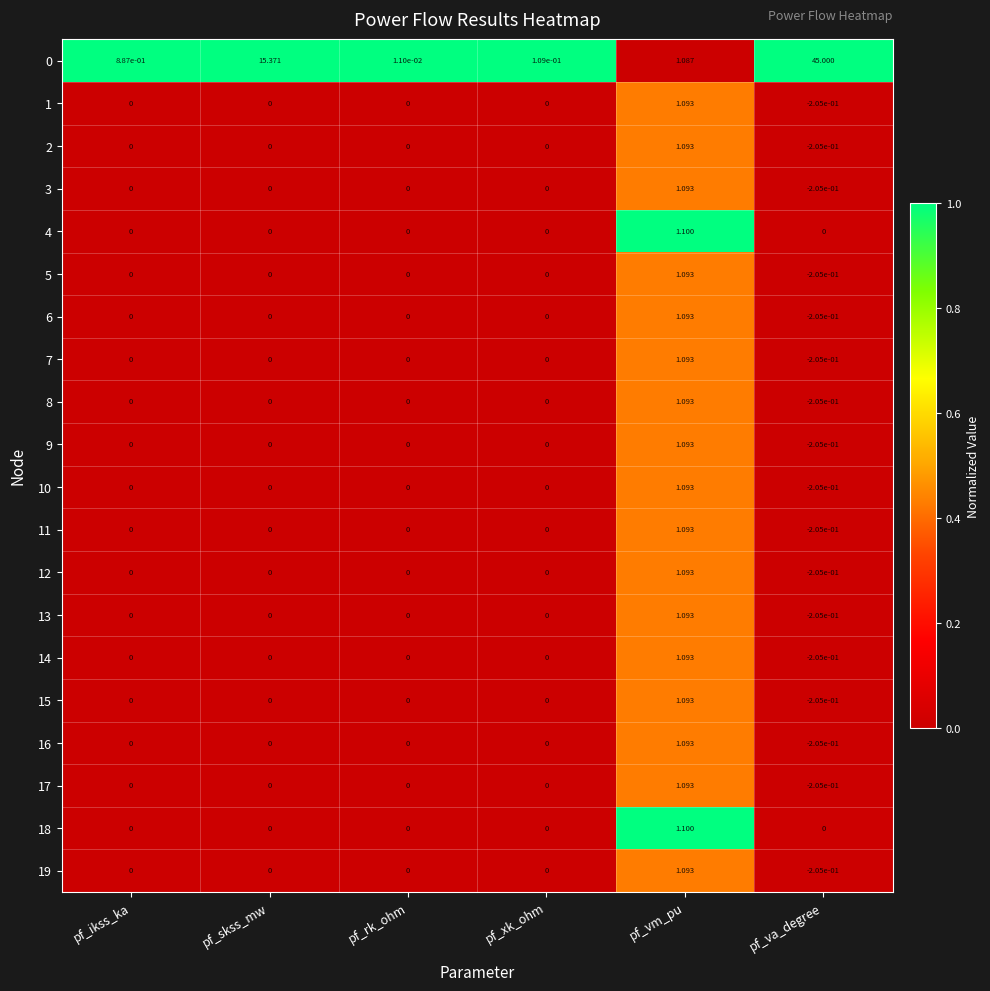

Is the value of 1 at pf_vm_pu greater than the value of 5 at pf_va_degree?

Yes